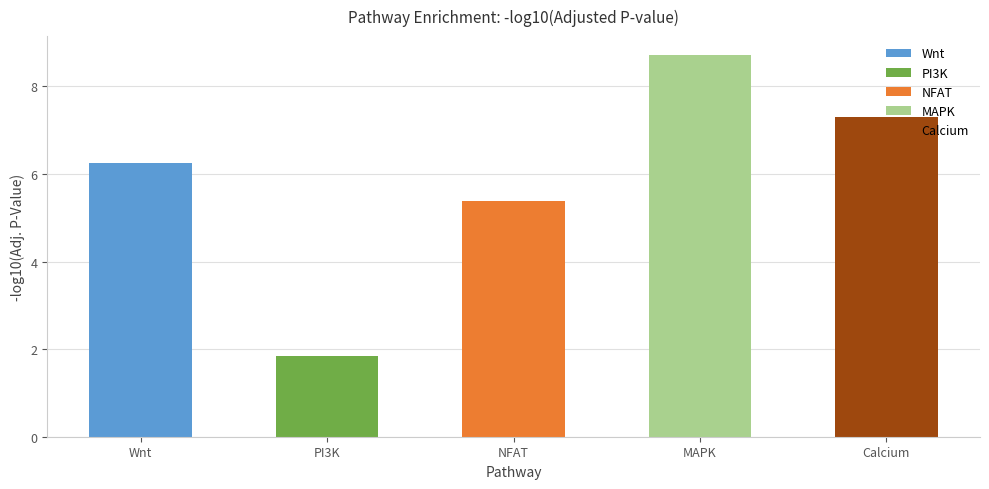

At which category does the chart reach its peak across all series?

MAPK